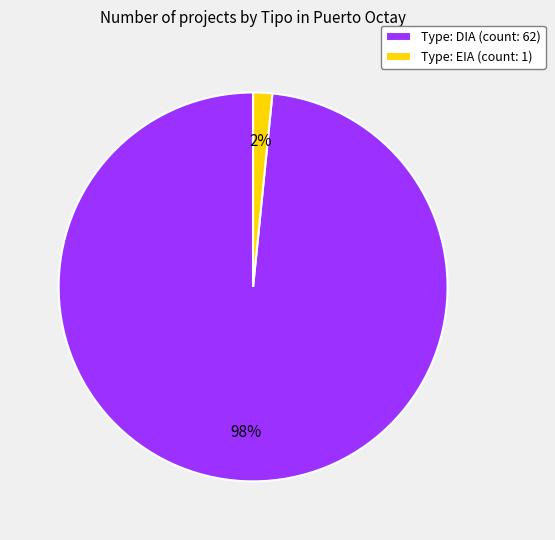

How many segments does this pie chart have?

2